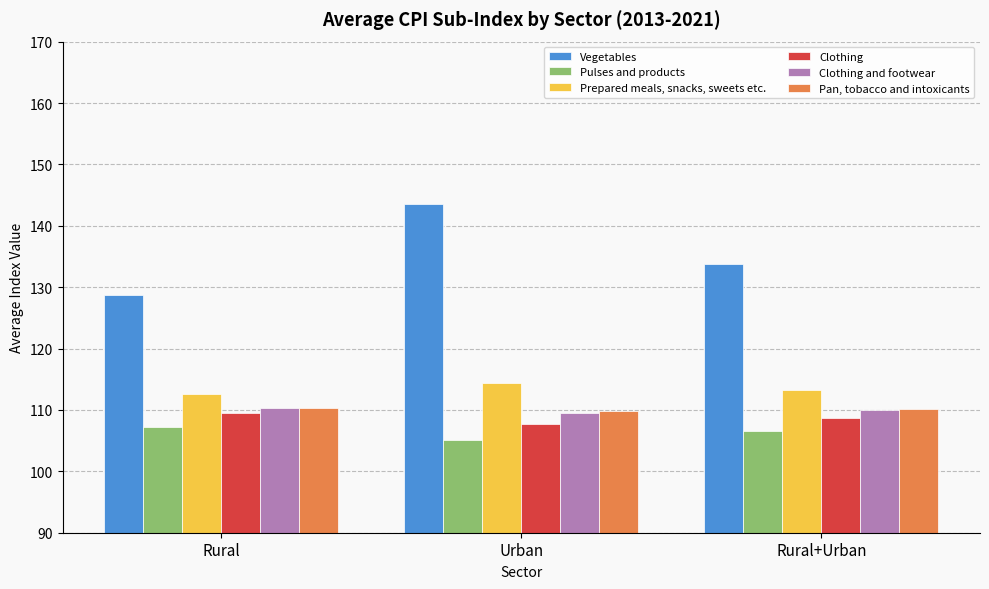

Rank the series at Urban from lowest to highest value.

Pulses and products, Clothing, Clothing and footwear, Pan, tobacco and intoxicants, Prepared meals, snacks, sweets etc., Vegetables